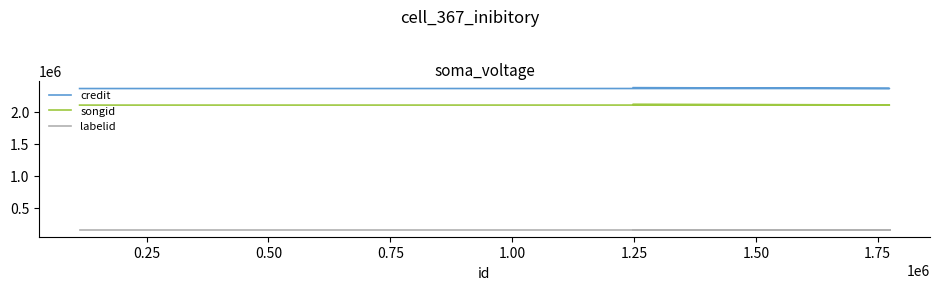

What is the difference between the second highest and minimum values in the songid series?

2366